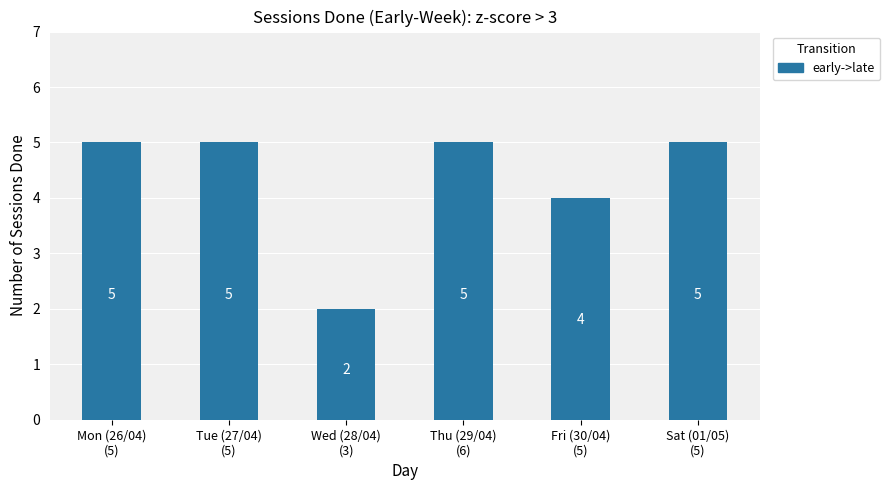

True or false: the data shows 5 at Sat (01/05)
(5).

True